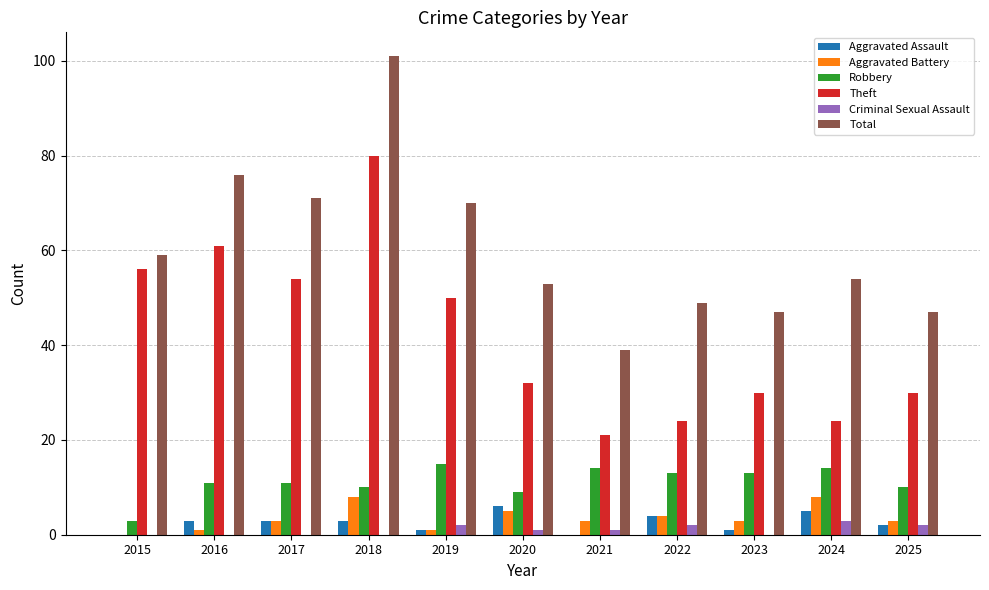

Is the value of Total at 2024 greater than the value of Theft at 2022?

Yes